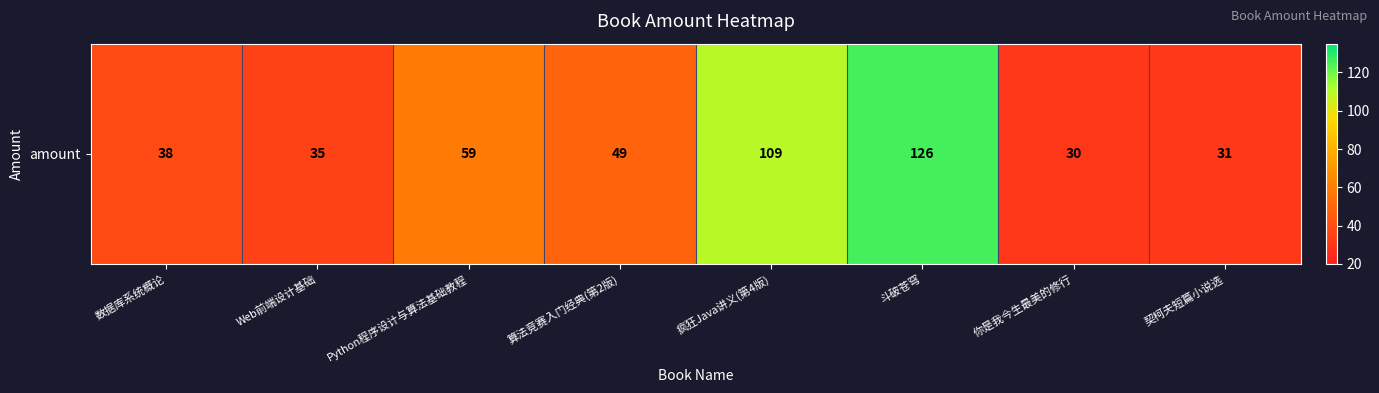

What is the minimum value shown in the chart?

30